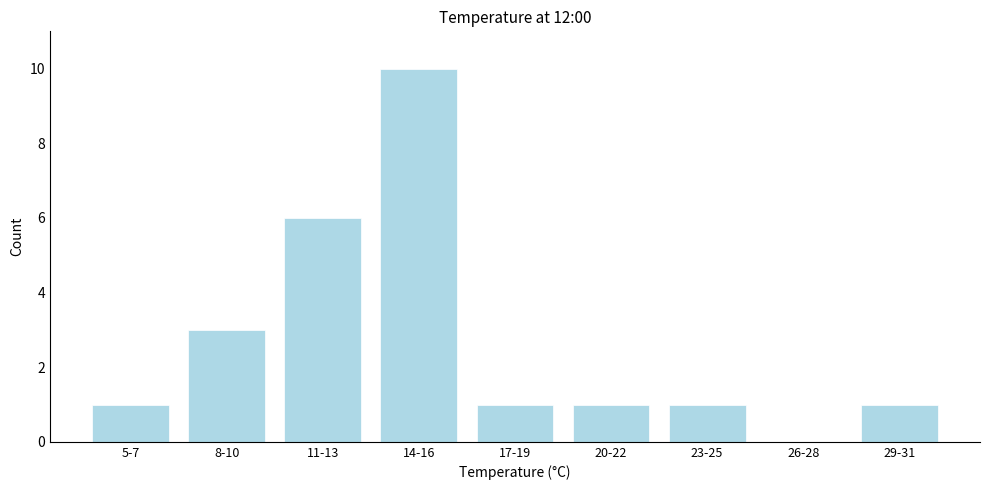

Reading left to right, transcribe all the data shown in this chart.

5-7=1	8-10=3	11-13=6	14-16=10	17-19=1	20-22=1	23-25=1	26-28=0	29-31=1